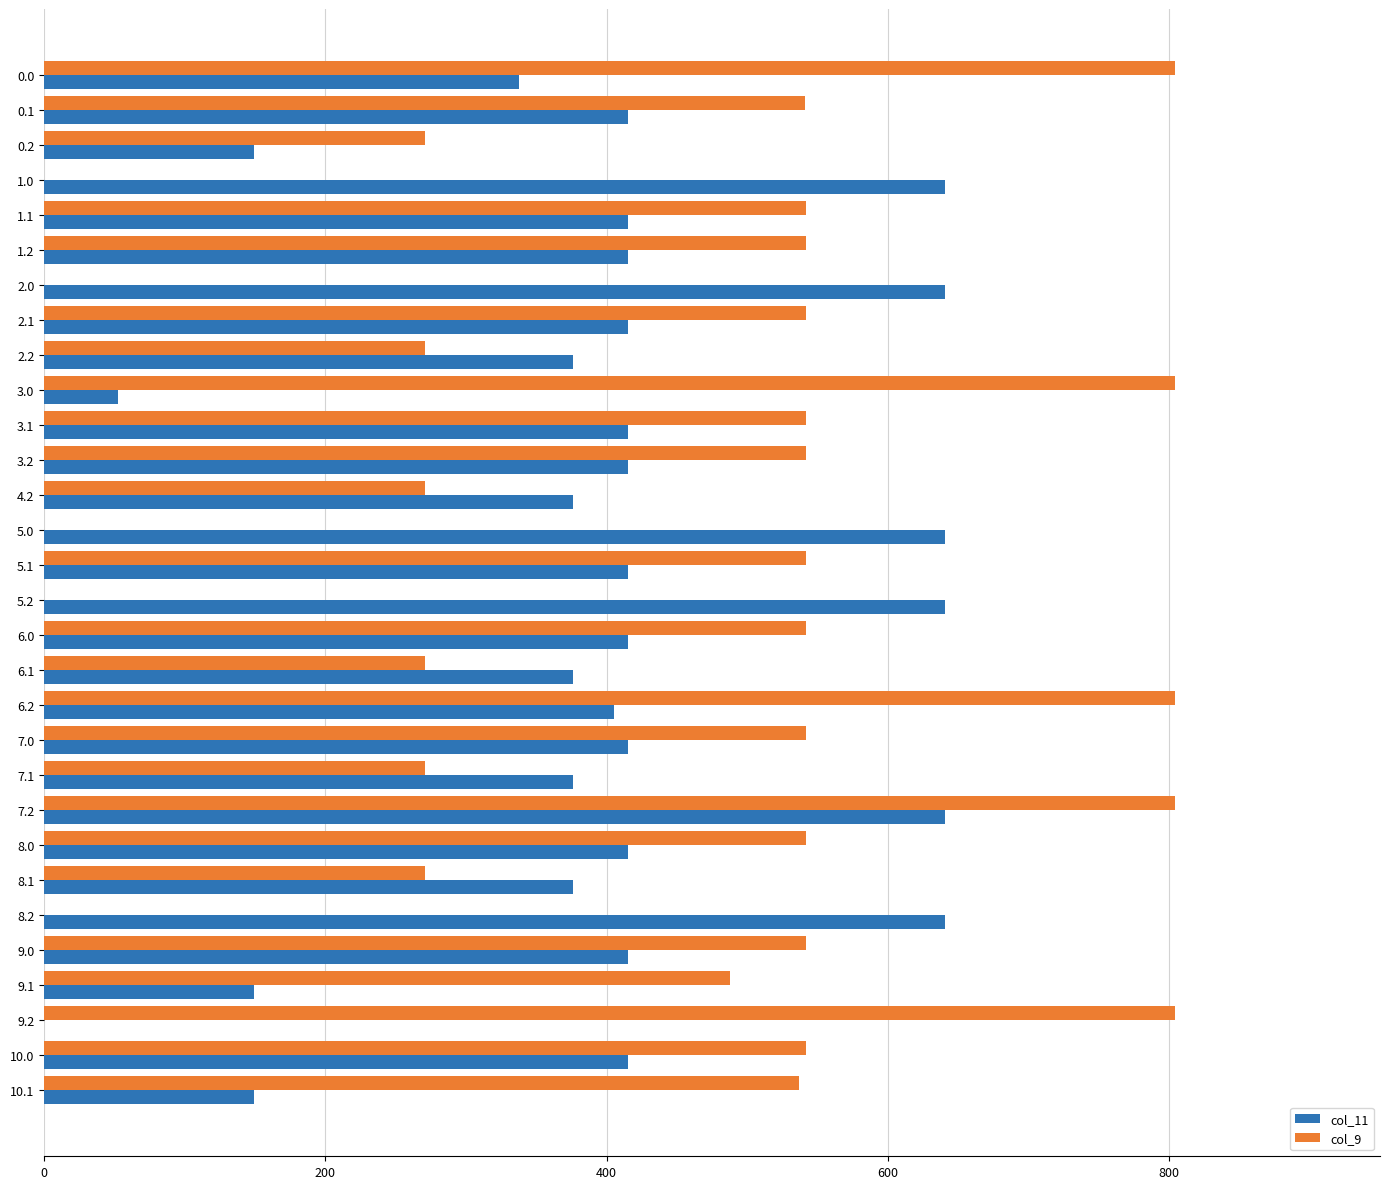

What is the sum of the col_11 values at 8.1 and 4.2?

752.3